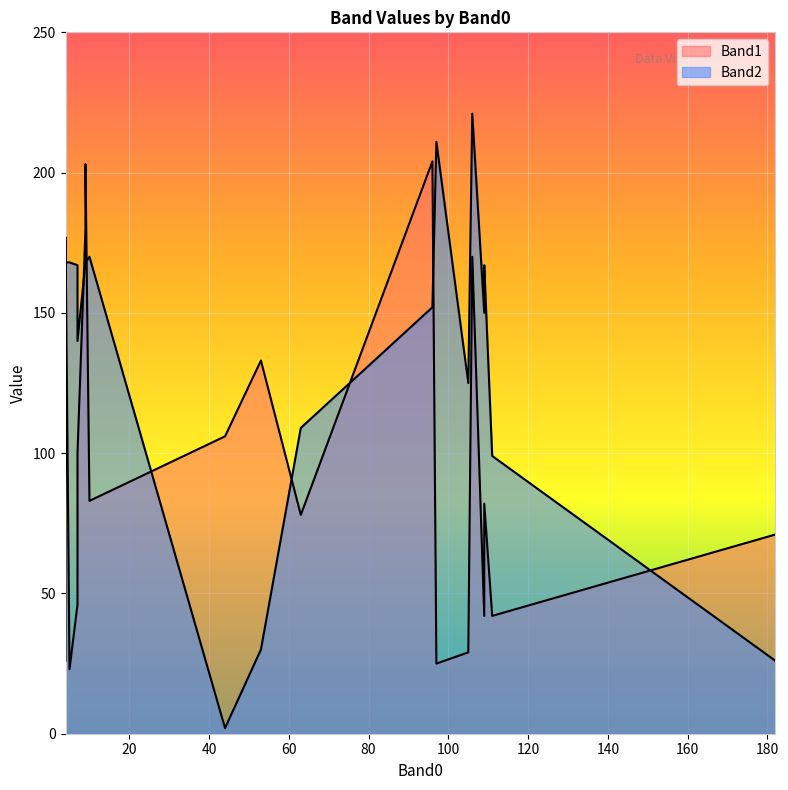

How many lines are shown in the chart?

2